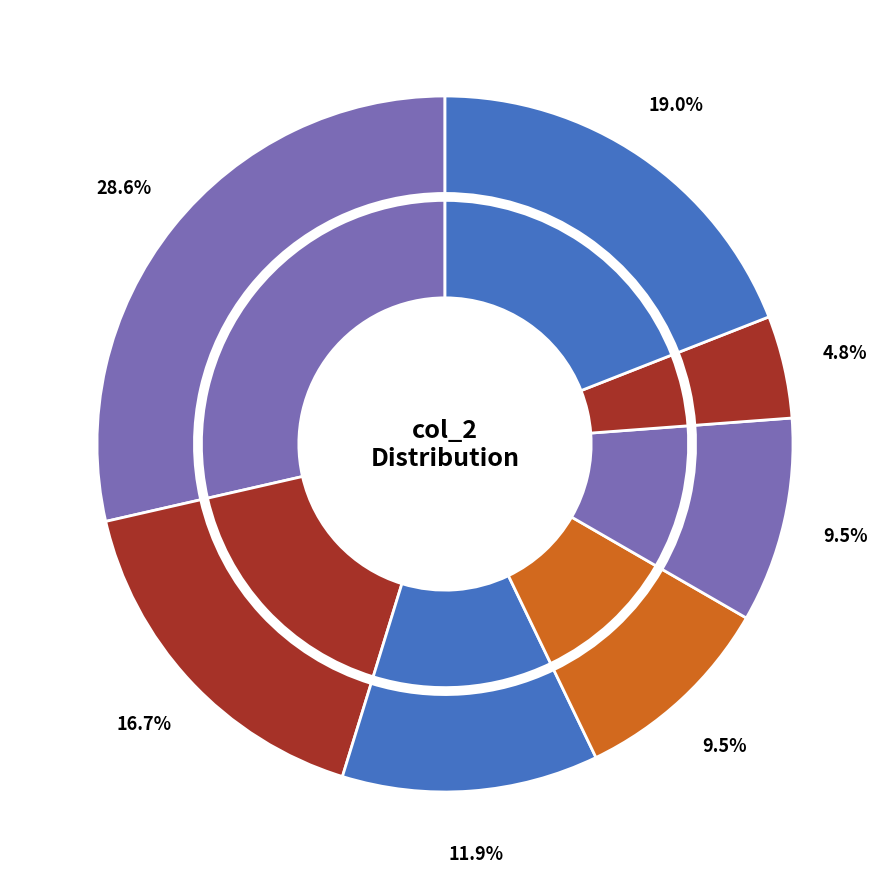

To the nearest percent, what is the difference between the 11 and 6 slice percentages?

2%